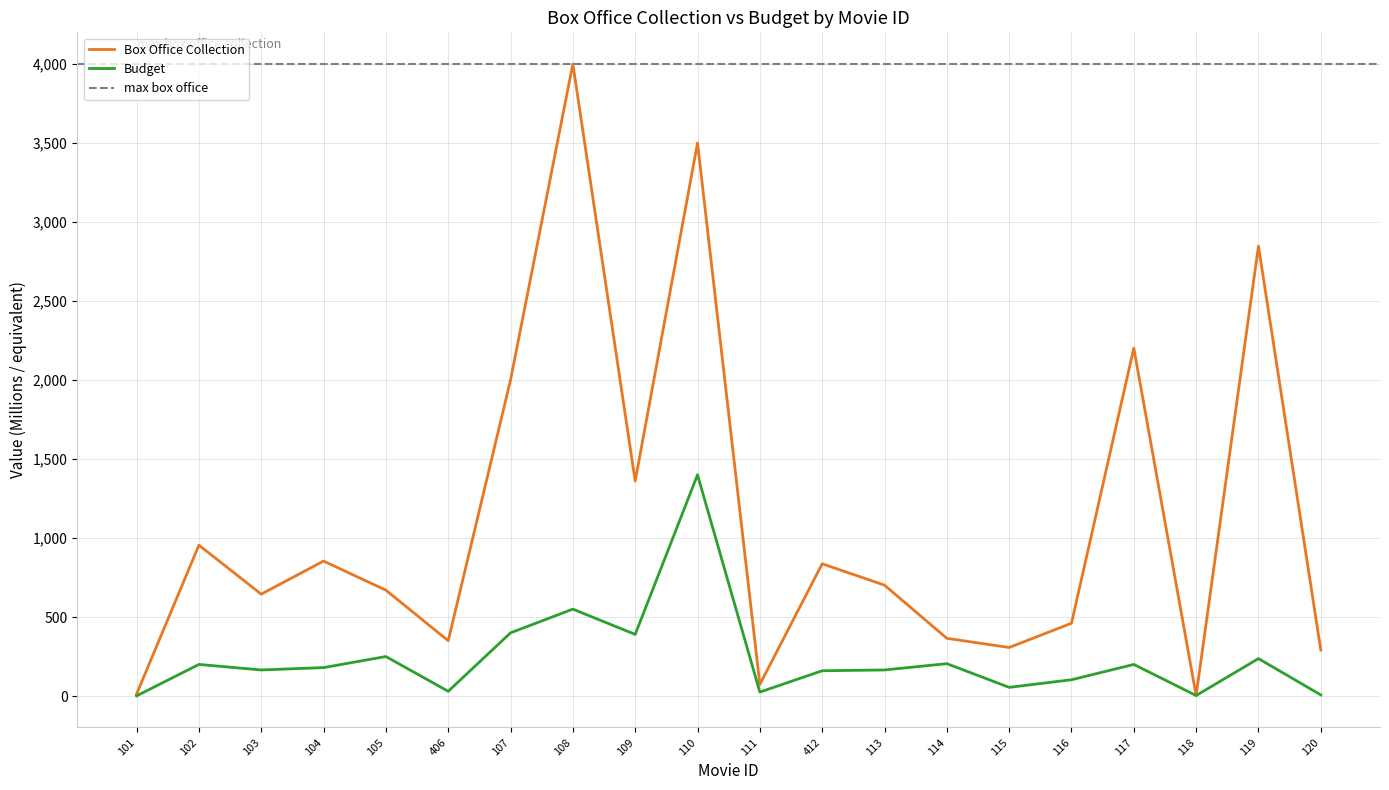

How many values in the Budget series exceed 180?

9